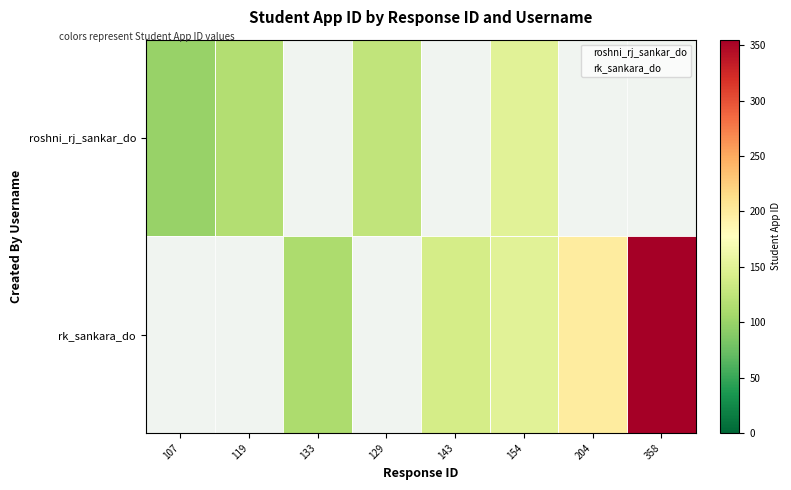

How many categories are shown in the chart?

8